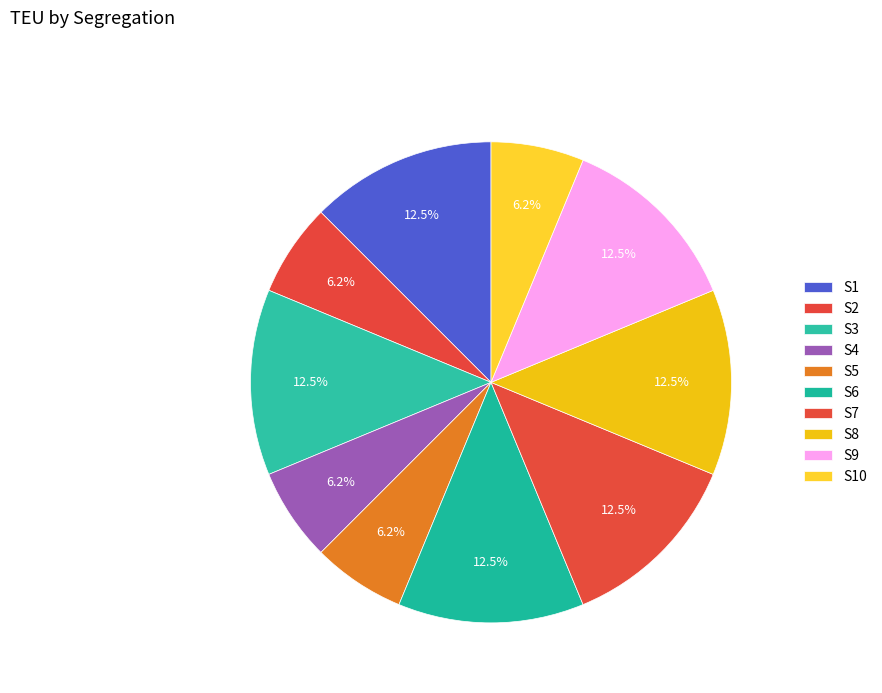

What percentage is the S5 slice, to the nearest percent?

6%